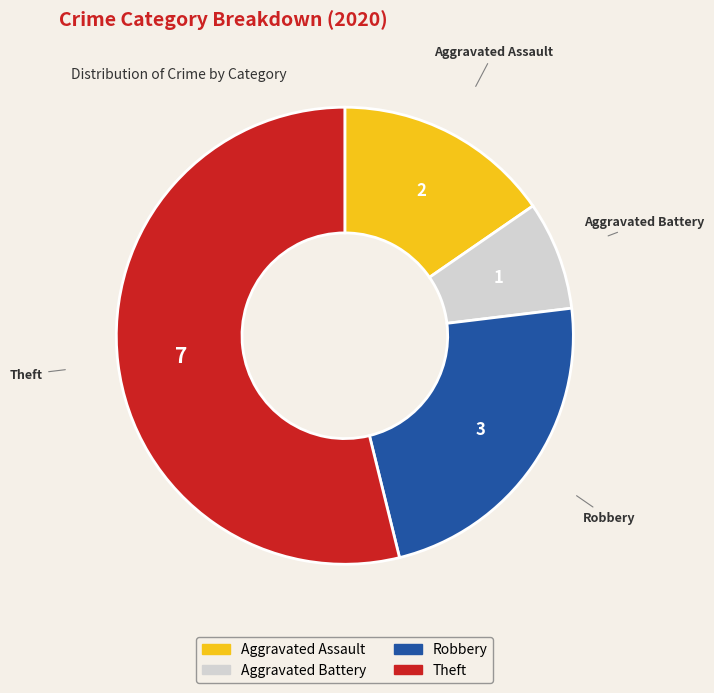

Does Aggravated Battery represent more than half of the total?

No